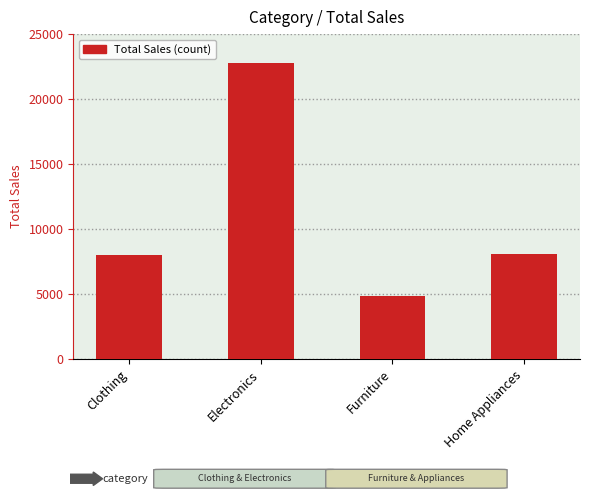

What is the value of the 1st bar from the left?

7989.5